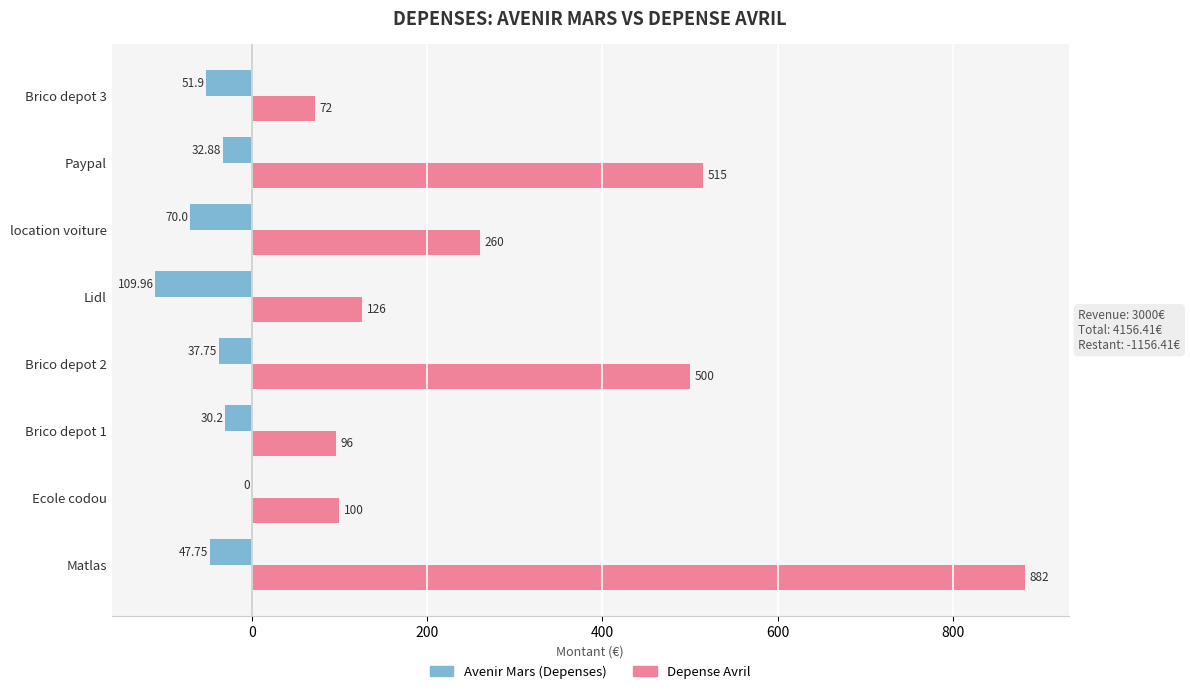

At which label does Avenir Mars (Depenses) reach its peak?

Ecole codou